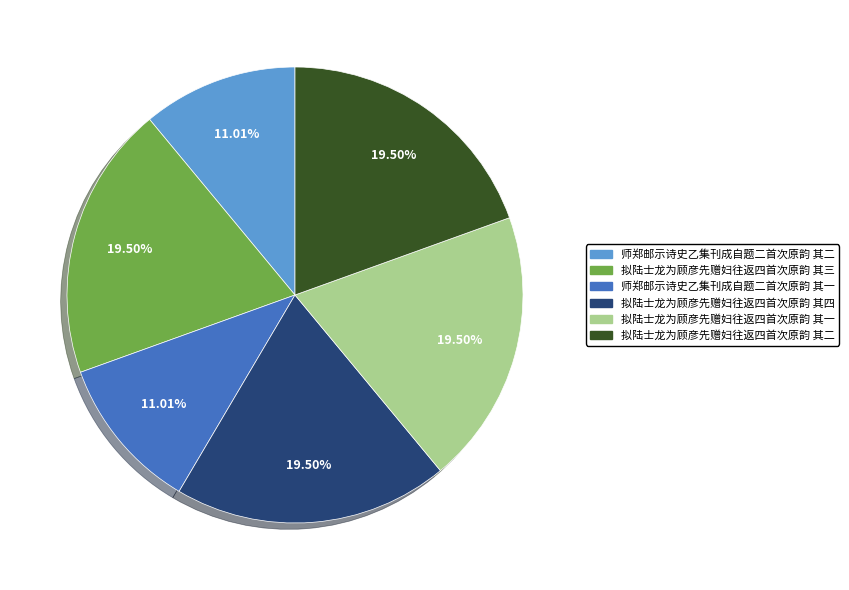

Is there a majority slice in this chart?

No